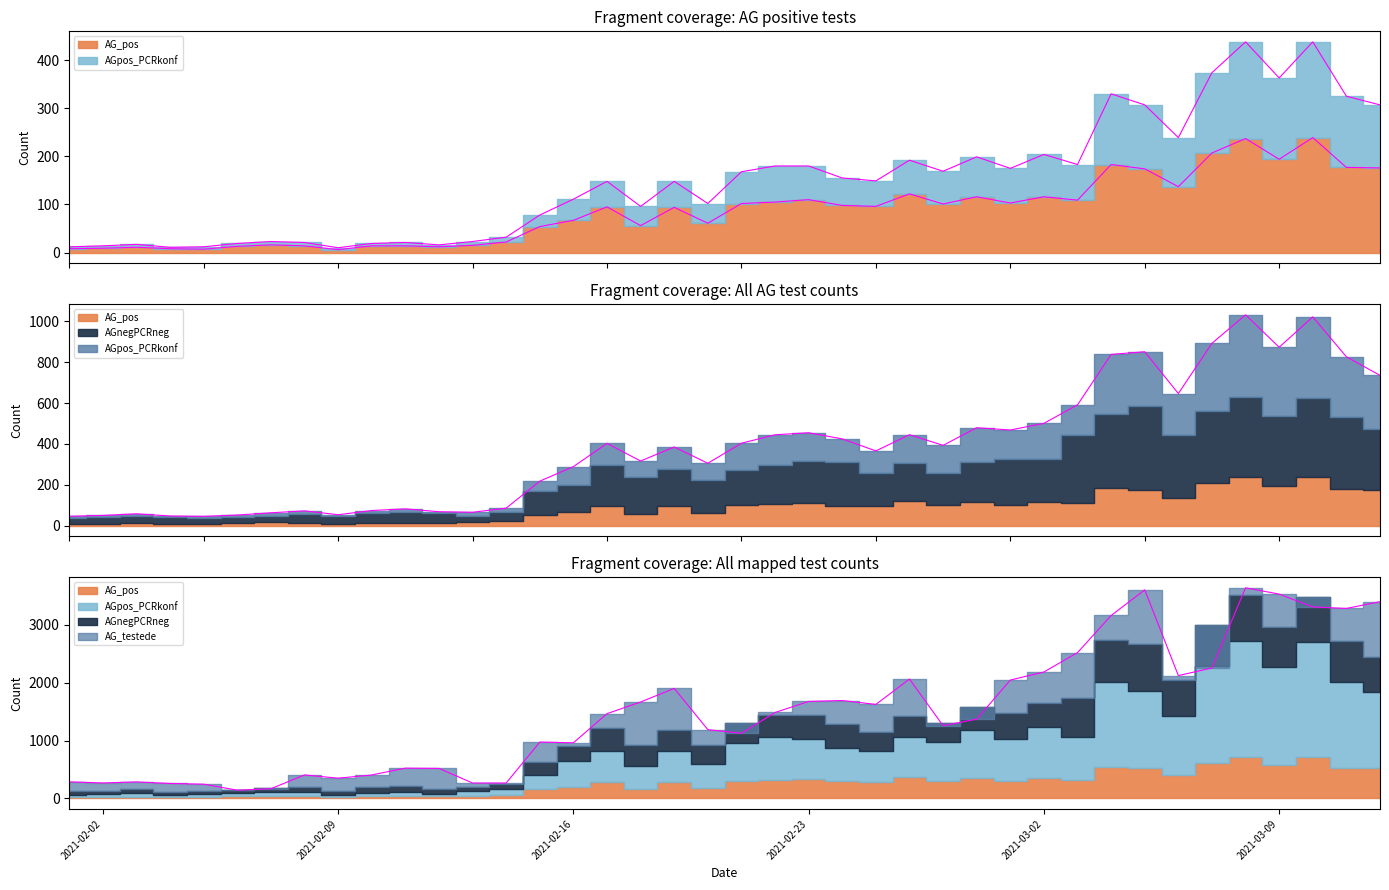

The value of AGnegPCRneg at 2021-02-02 is 72.7. True or false?

False